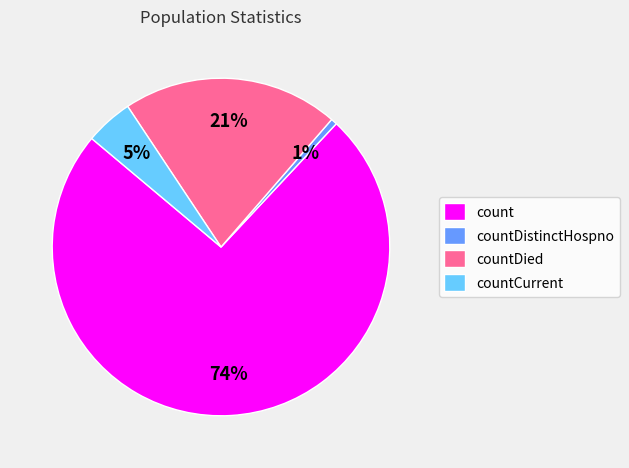

Combined, do count and countDied account for over 50%?

Yes